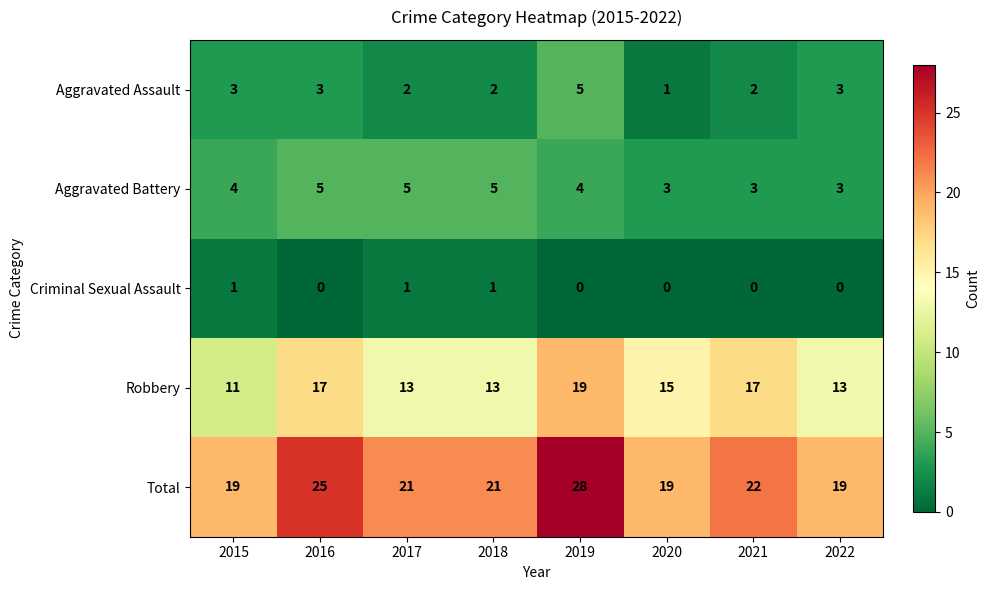

What is the difference between the maximum and minimum values in the Total series?

9